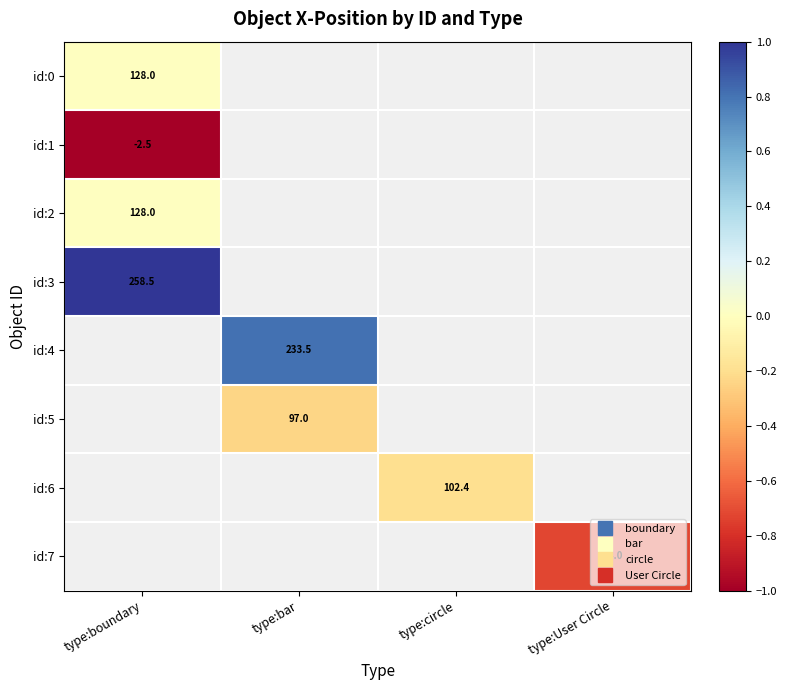

Which has a higher value, type:boundary or type:User Circle?

type:User Circle